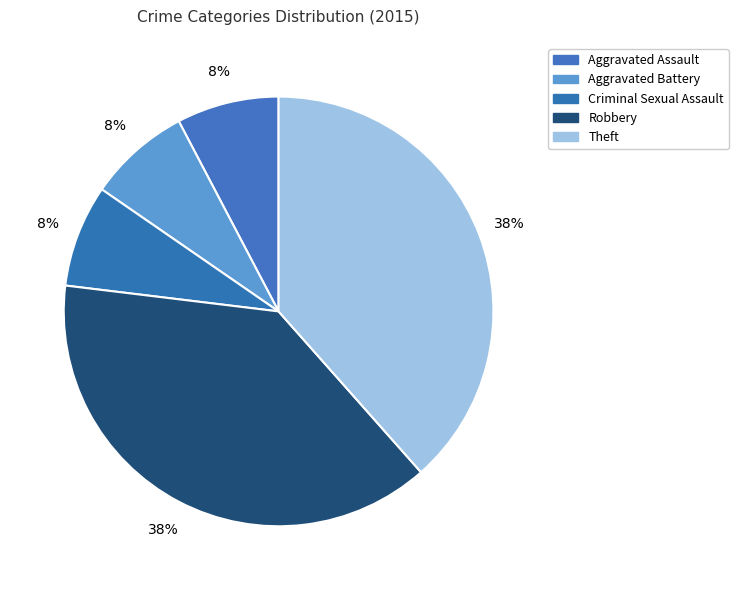

To the nearest percent, what percentage of the pie is Theft?

38%